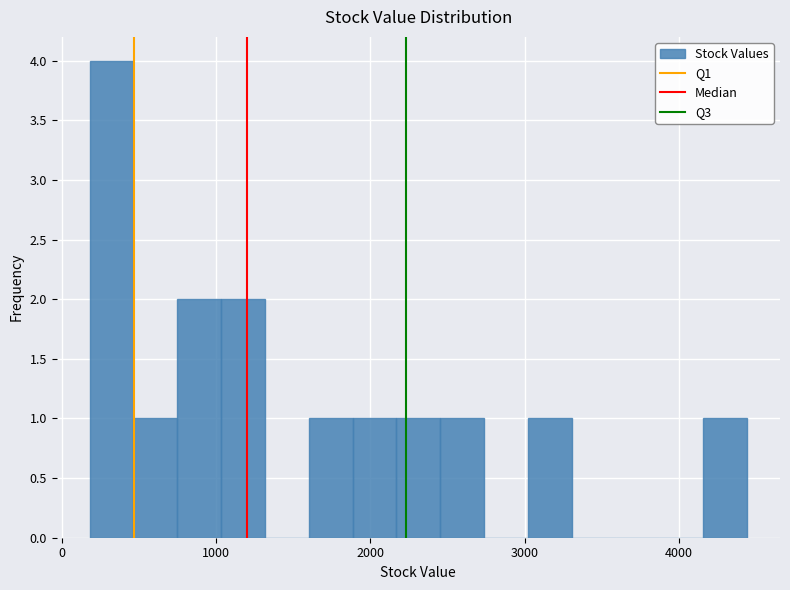

Read against the x-axis, roughly where is the centre of the tallest bar?

300